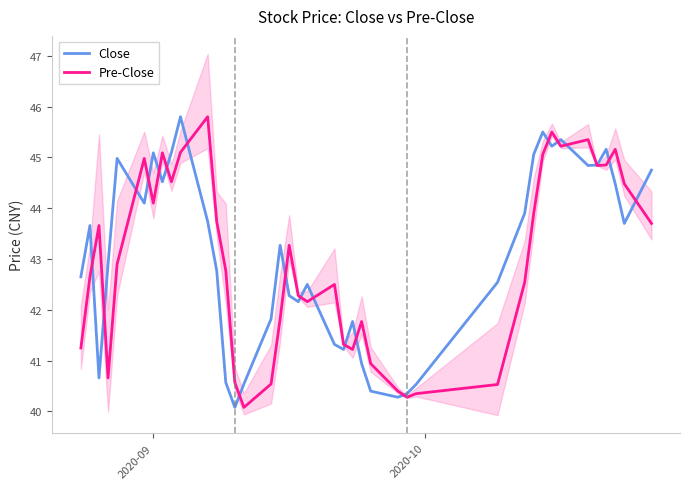

What is the maximum value for Close?

45.8